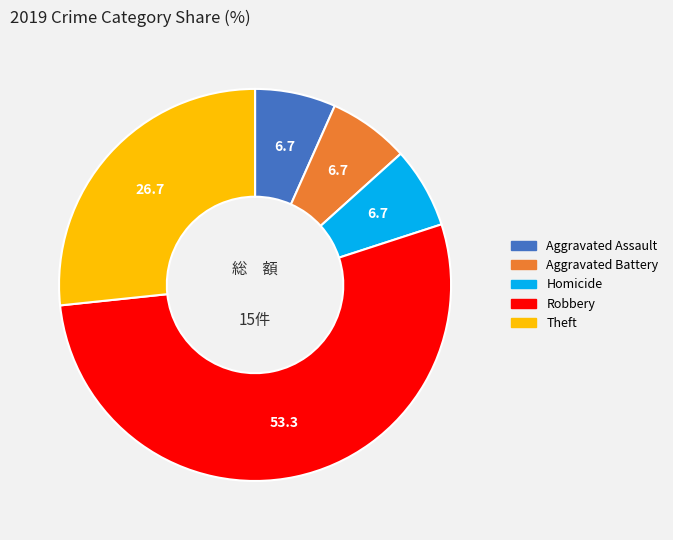

Does any single category account for the majority?

Yes